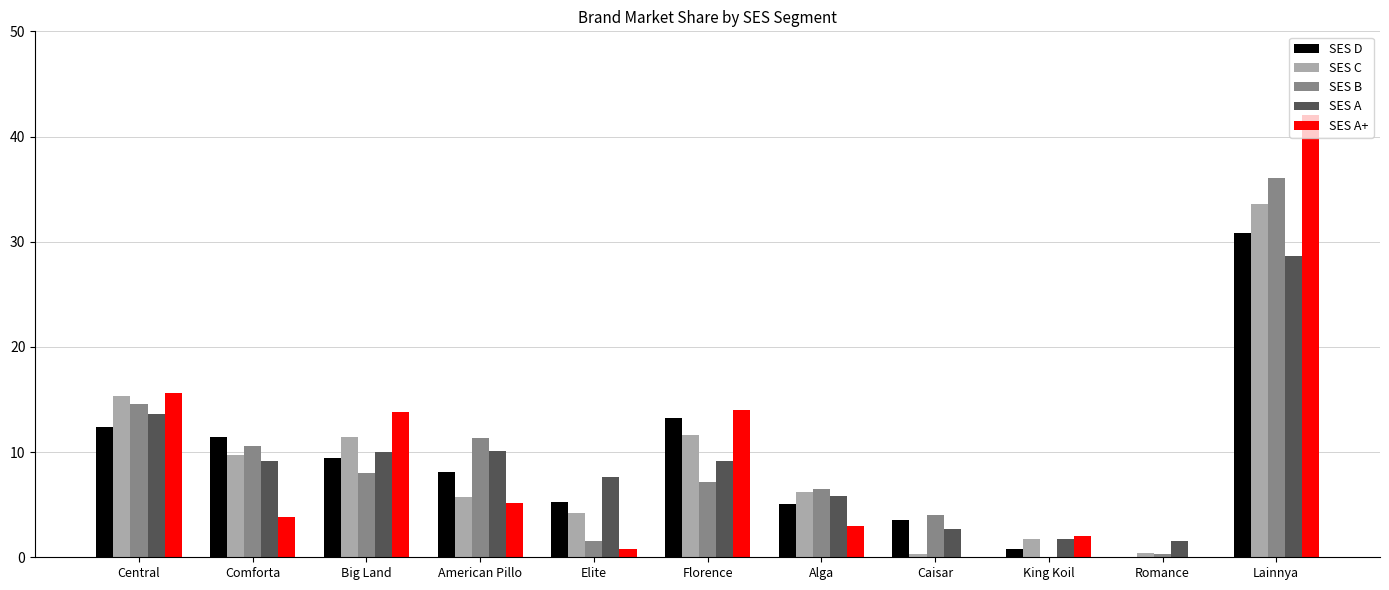

What is the spread (max minus min) of values at Romance?

1.5